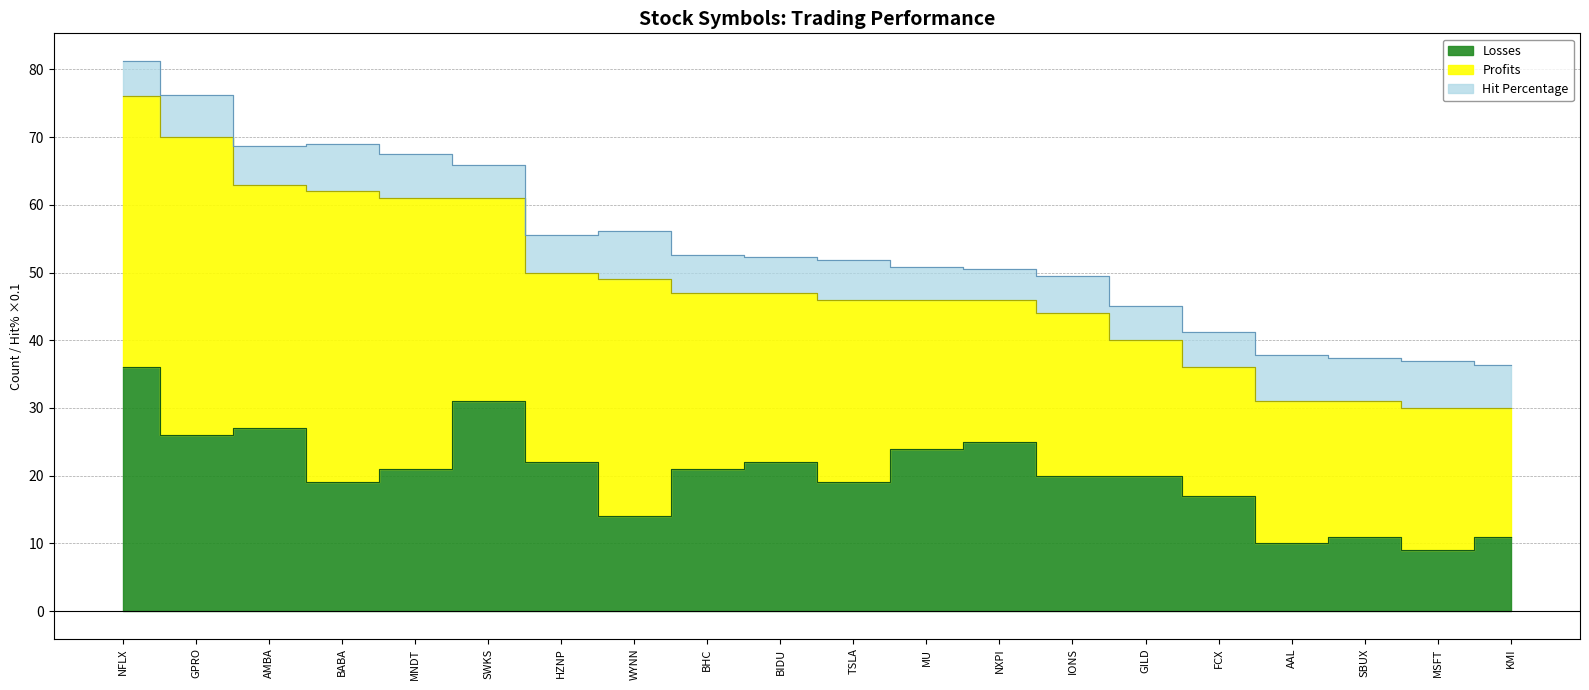

What is the label of the 19th point from the left?

MSFT